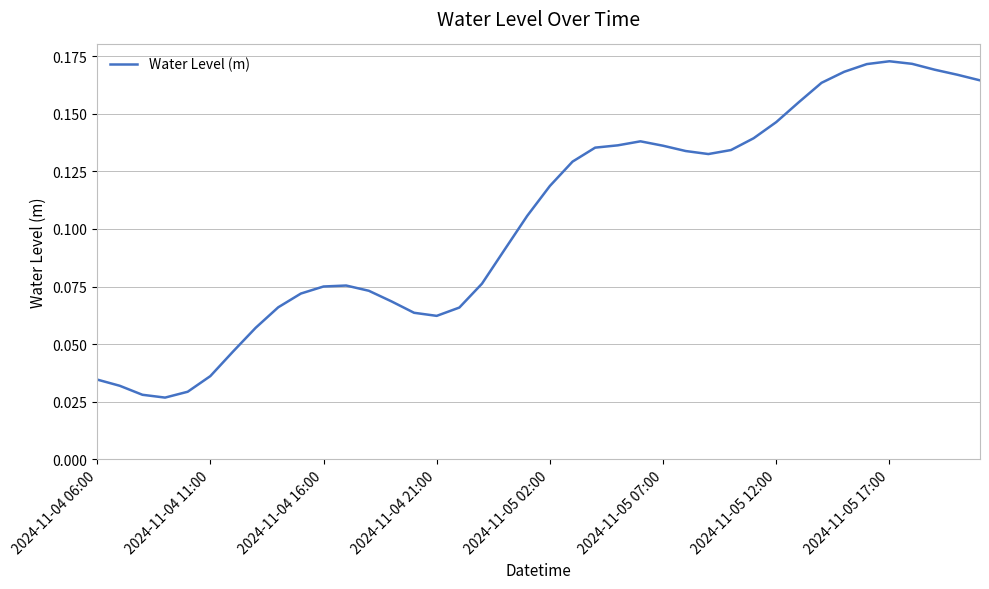

True or false: the data shows 0.0 at 2024-11-04 16:00.

False